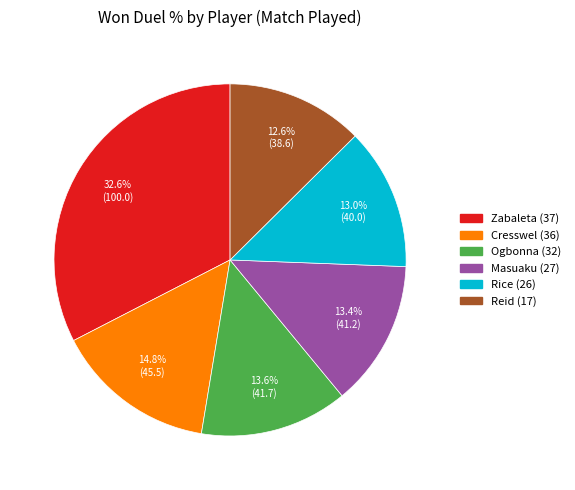

How many segments does this pie chart have?

6